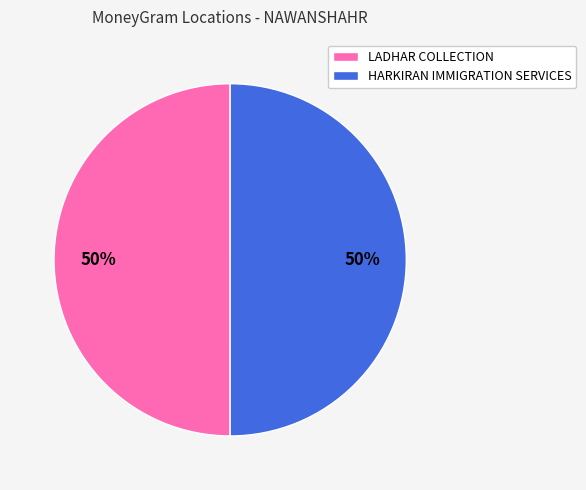

Is it true that HARKIRAN IMMIGRATION SERVICES is 50% of the pie?

True